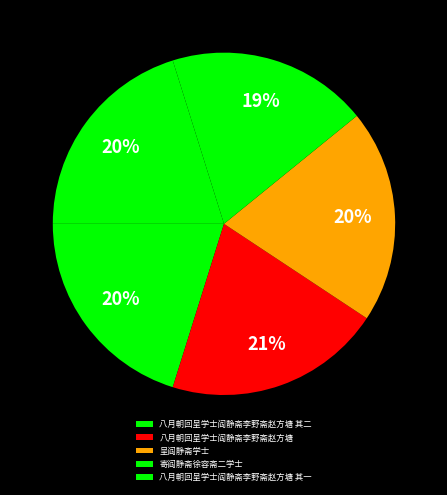

Do 八月朝回呈学士阎静斋李野斋赵方塘 and 八月朝回呈学士阎静斋李野斋赵方塘 其二 together represent more than half of the pie?

No